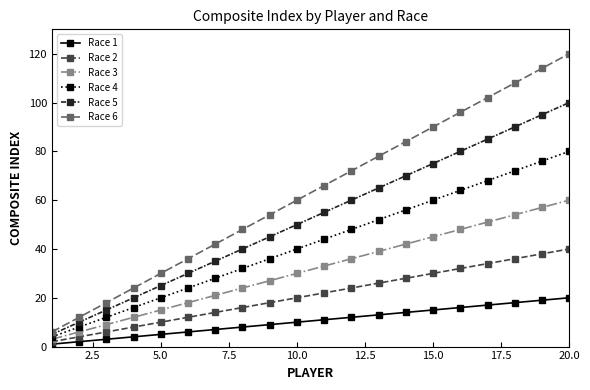

List the series in order of their peak value, lowest first.

Race 1, Race 2, Race 3, Race 4, Race 5, Race 6